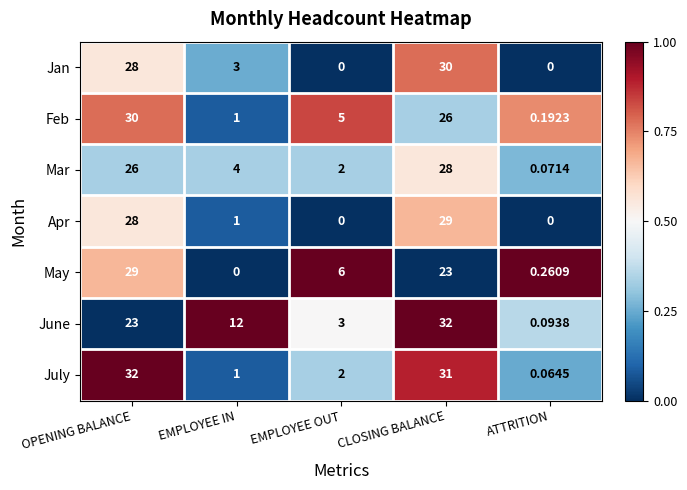

At CLOSING BALANCE, list the series in order from largest to smallest.

June, July, Jan, Apr, Mar, Feb, May